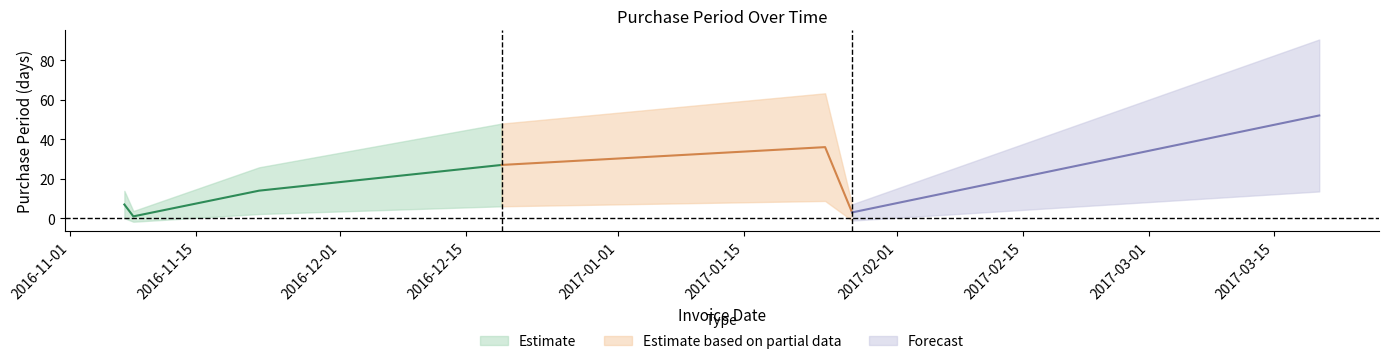

True or false: the data shows 2 at 2016-11-07.

False